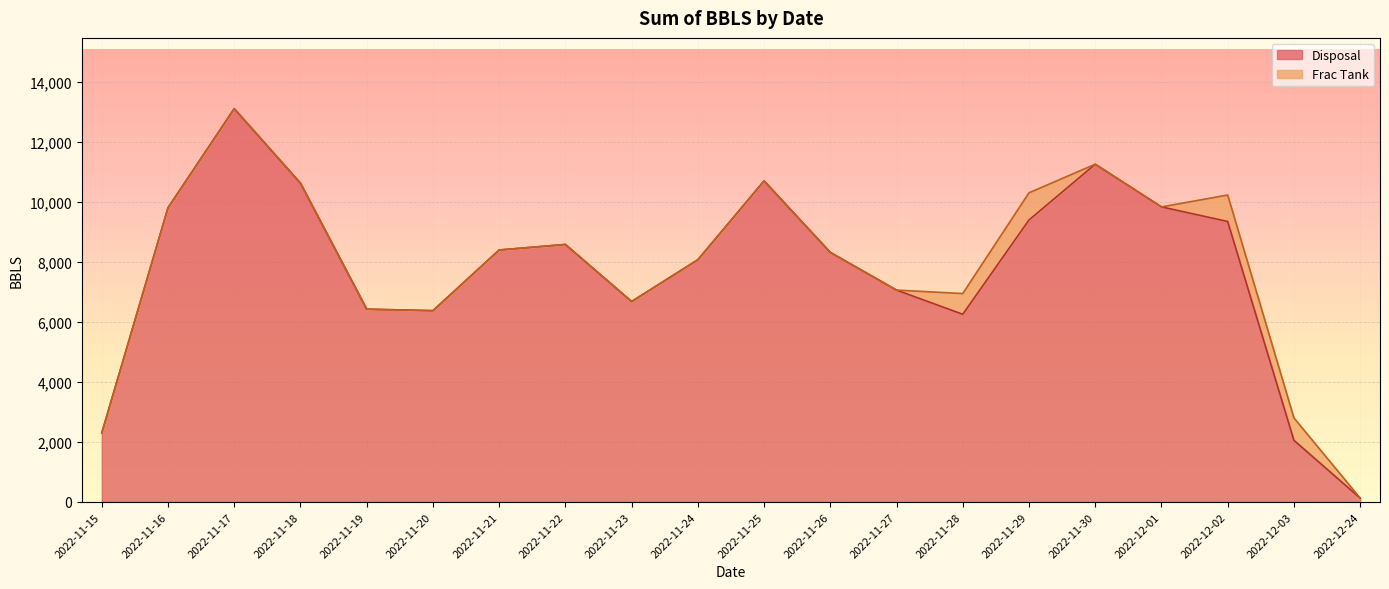

Is it true that the value at 2022-11-23 is 6675?

True